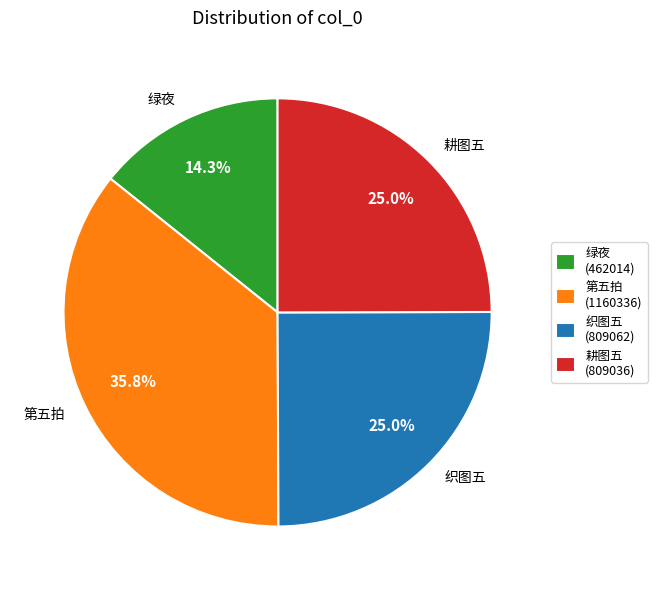

Count the number of slices in the pie.

4